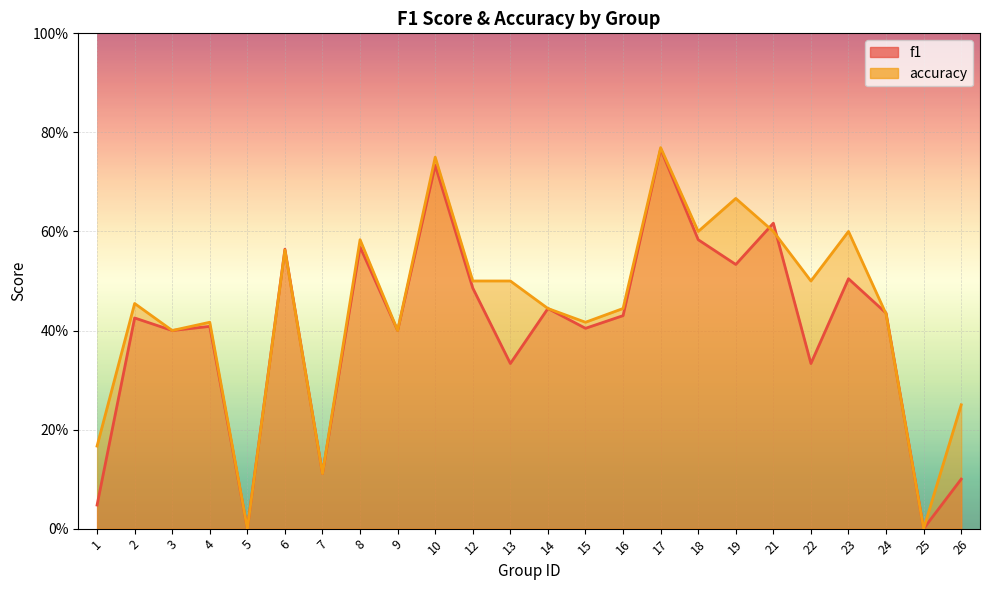

Between 4 and 5, which series saw the biggest shift?

accuracy